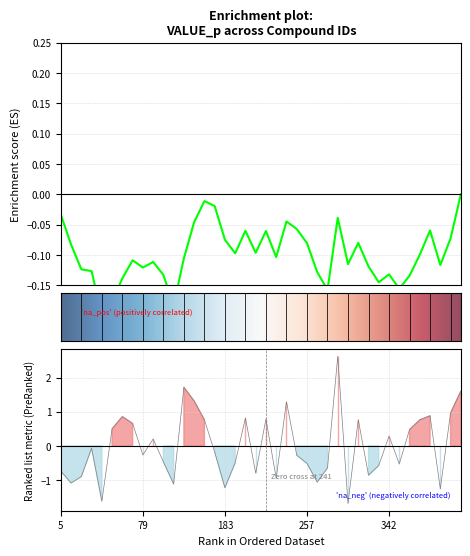

True or false: the data shows -1.7 at 28.

True